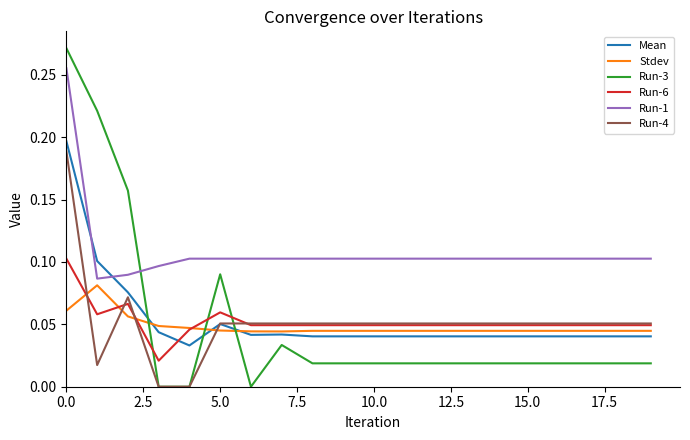

True or false: Run-6 and Run-1 cross at least once.

False